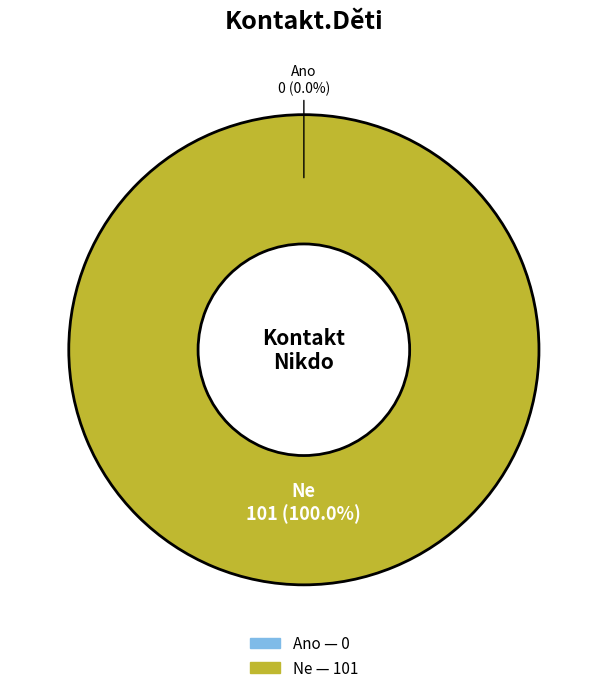

True or false: Ano accounts for 0% of the total.

True